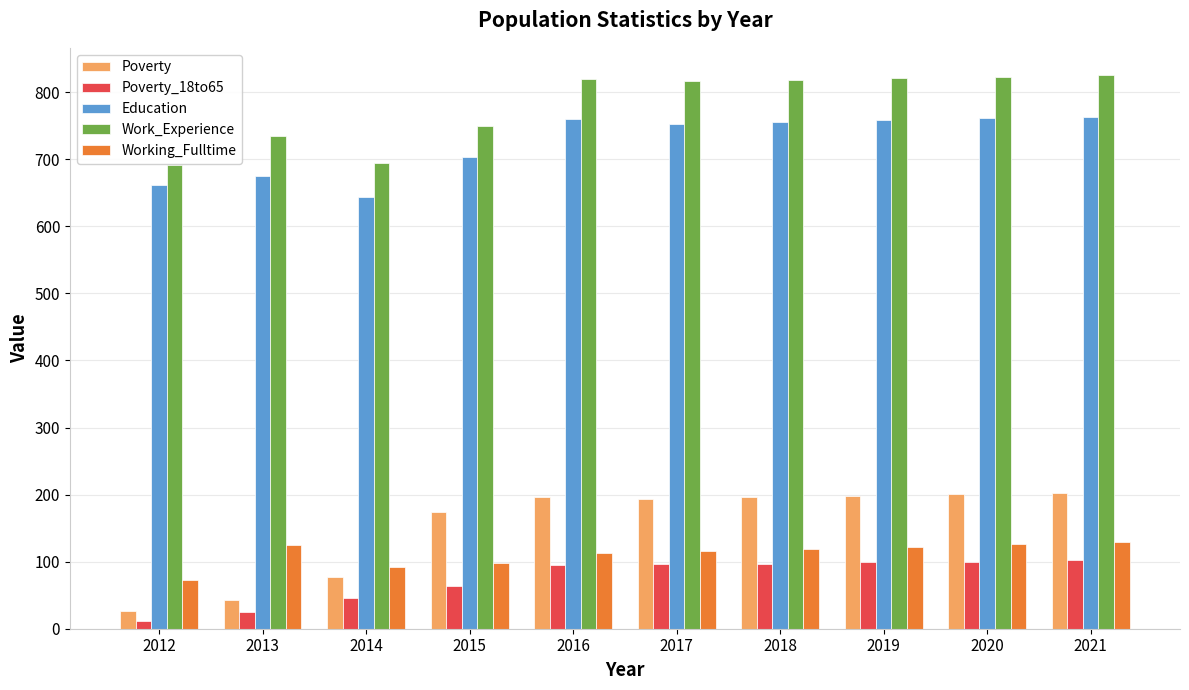

What is the average value of the Education series?

723